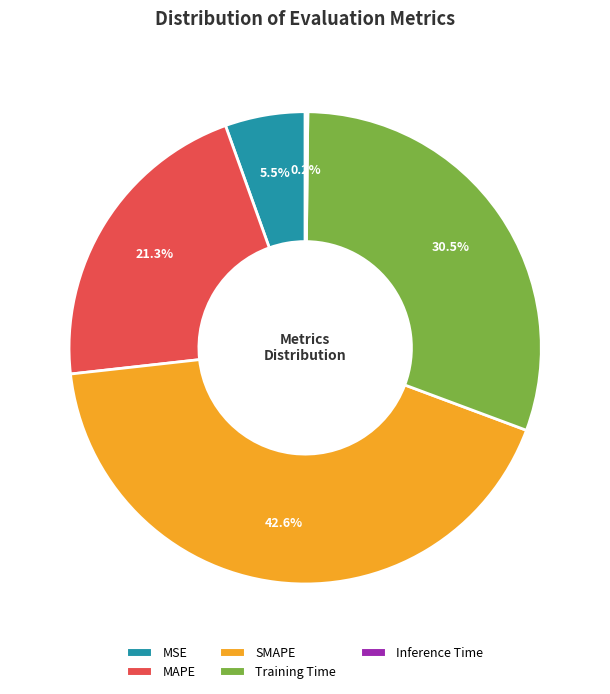

Is there any slice that represents more than half of the pie?

No